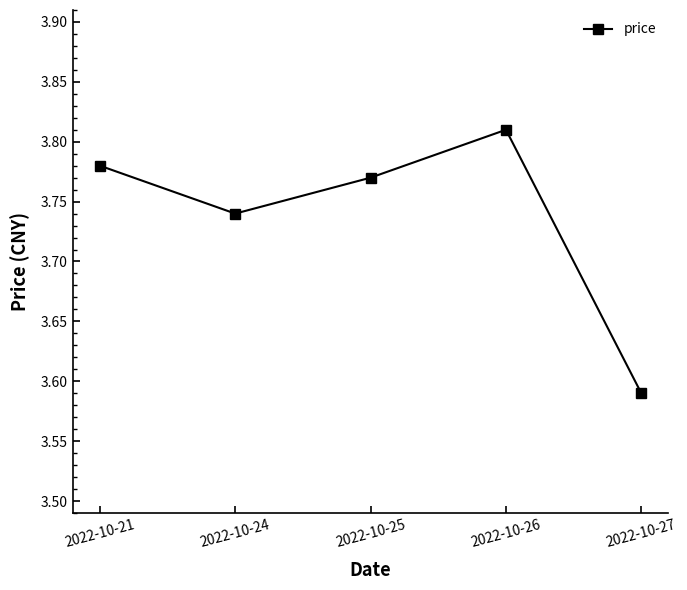

Count the values in the range 3 to 4.

5